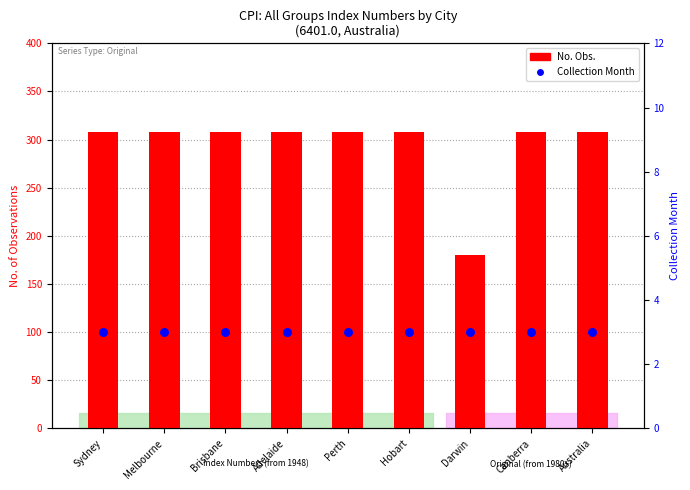

What is the total value across all series at Perth?

311